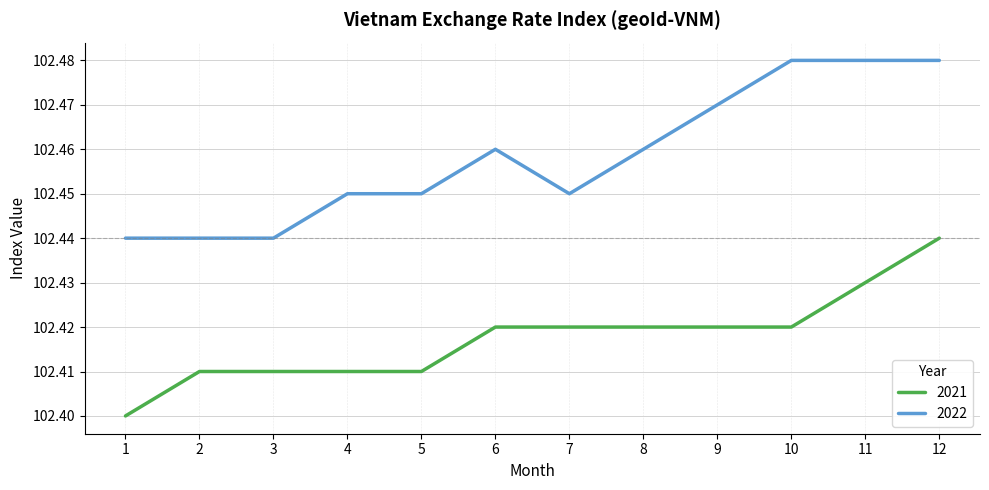

What is the sum of the 2022 values at 10 and 2?

204.9